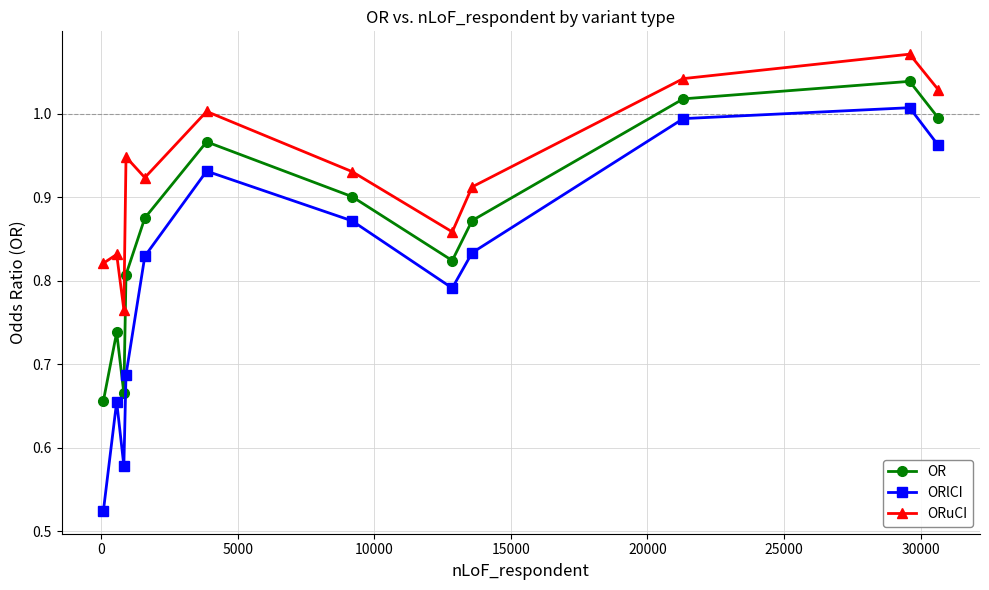

Which series has the largest range (max minus min)?

ORlCI